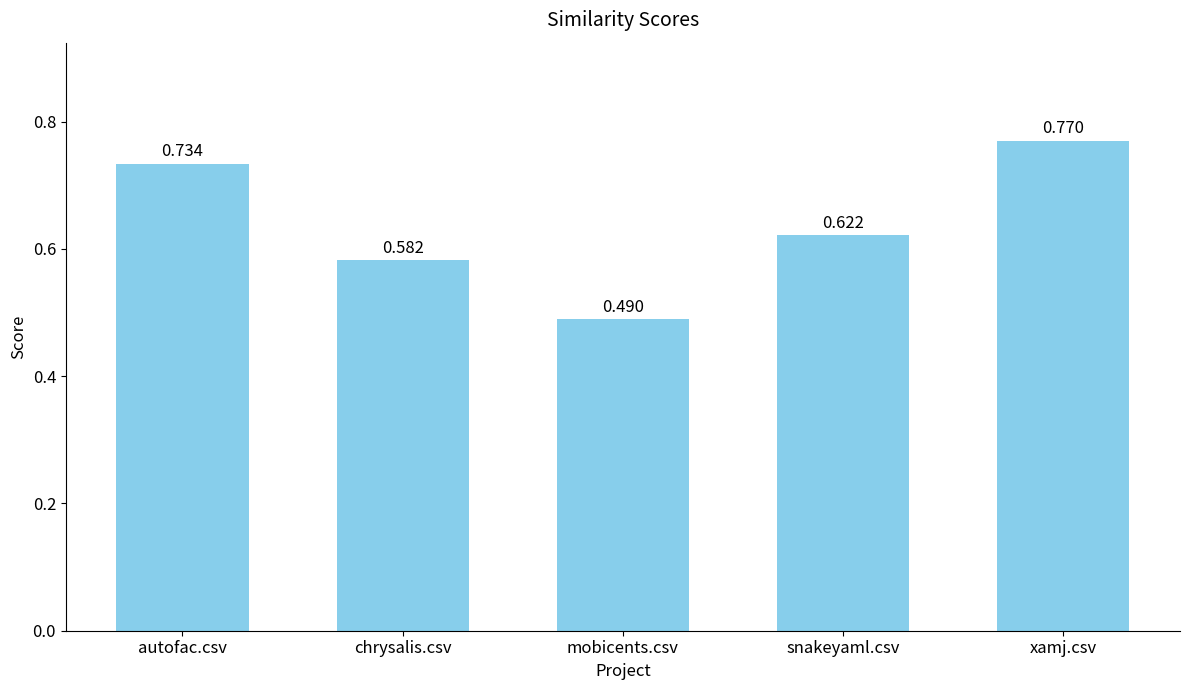

What is the label of the 3rd bar from the right?

mobicents.csv